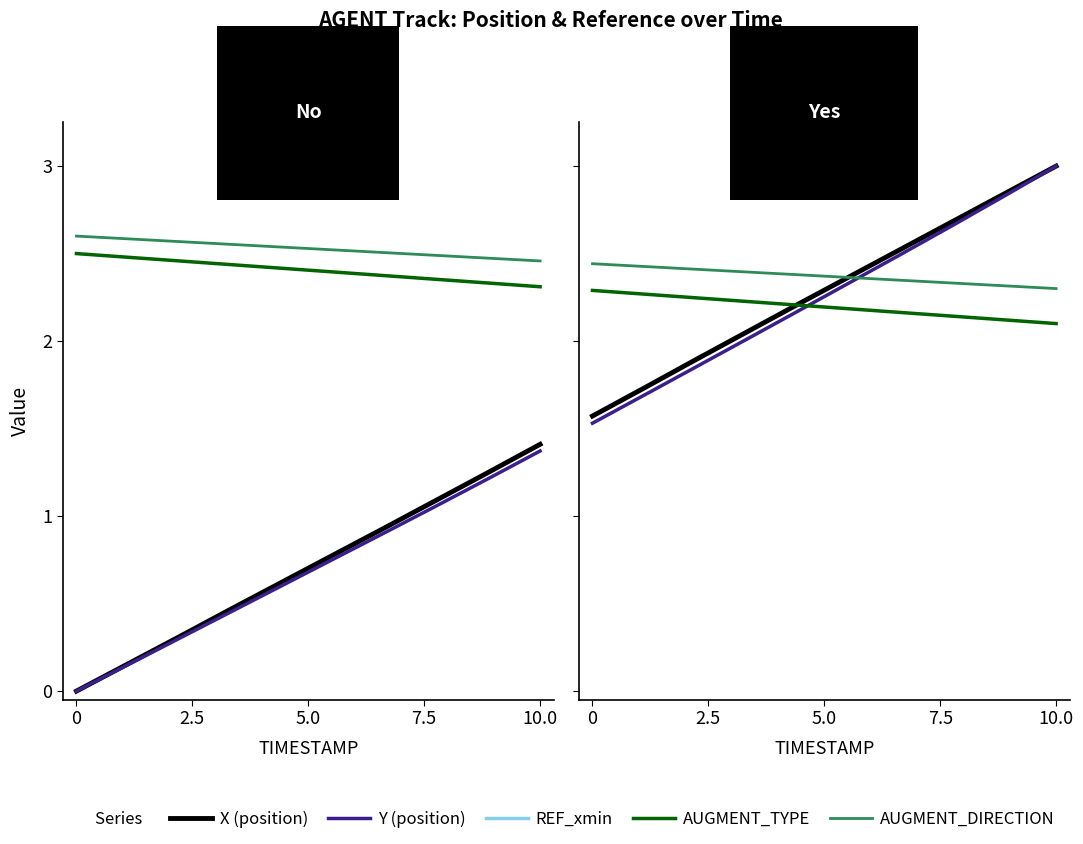

Count the AUGMENT_DIRECTION values in the range 2 to 3.

10